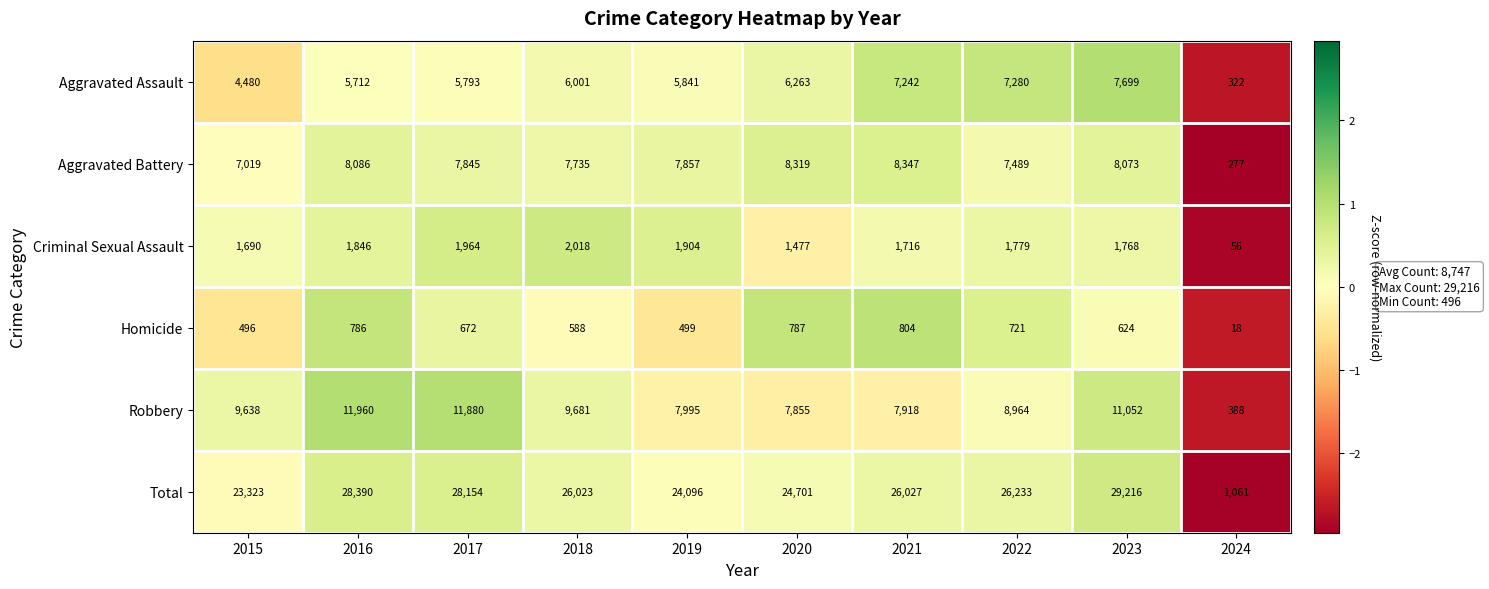

What is the spread (max minus min) of values at 2019?

23597